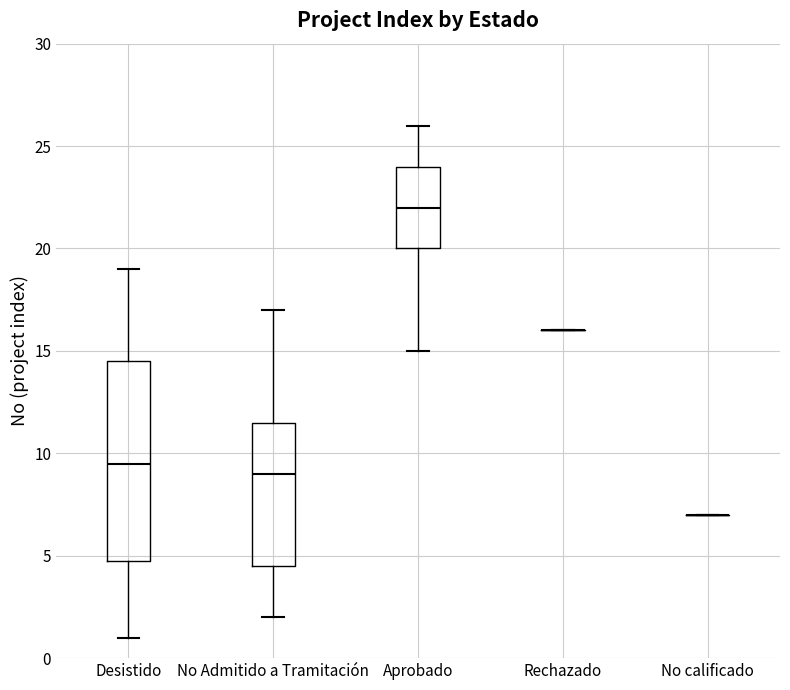

Which box is the tallest, from its lower edge to its upper edge?

Desistido